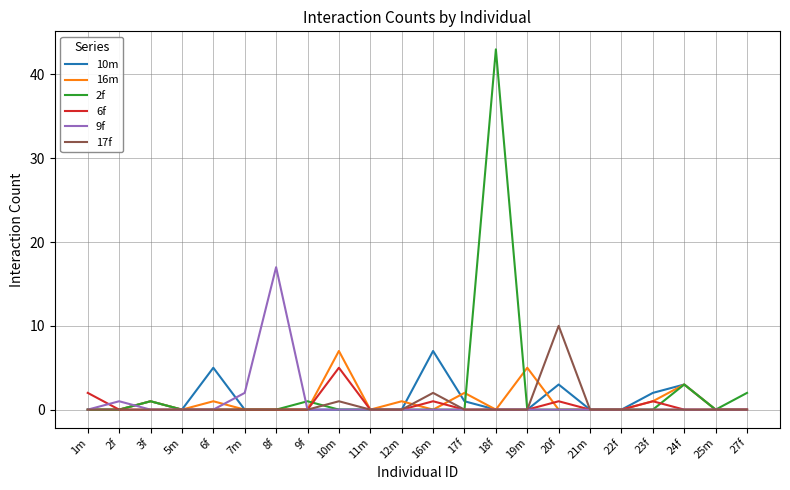

At which category is the sum across all series the highest?

18f